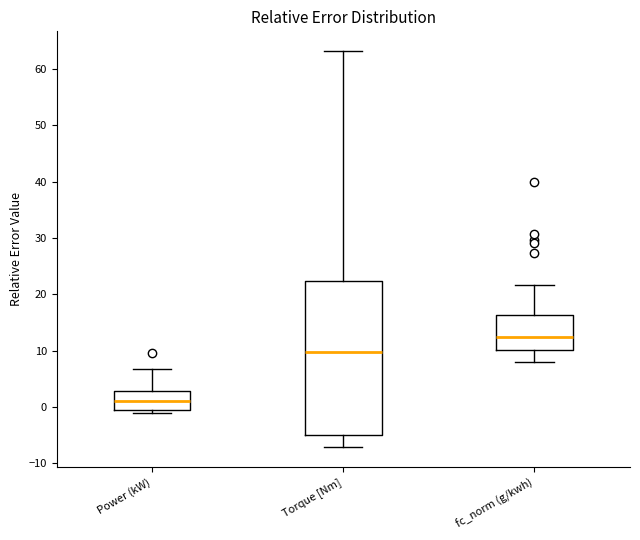

Where does the median line of the box for Torque [Nm] sit on the y-axis? The values are not printed on the chart, so give them approximately, as read against the axis.

10